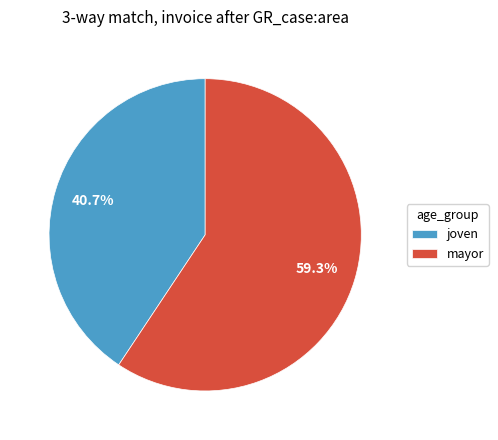

Rank the categories by value from highest to lowest.

mayor, joven